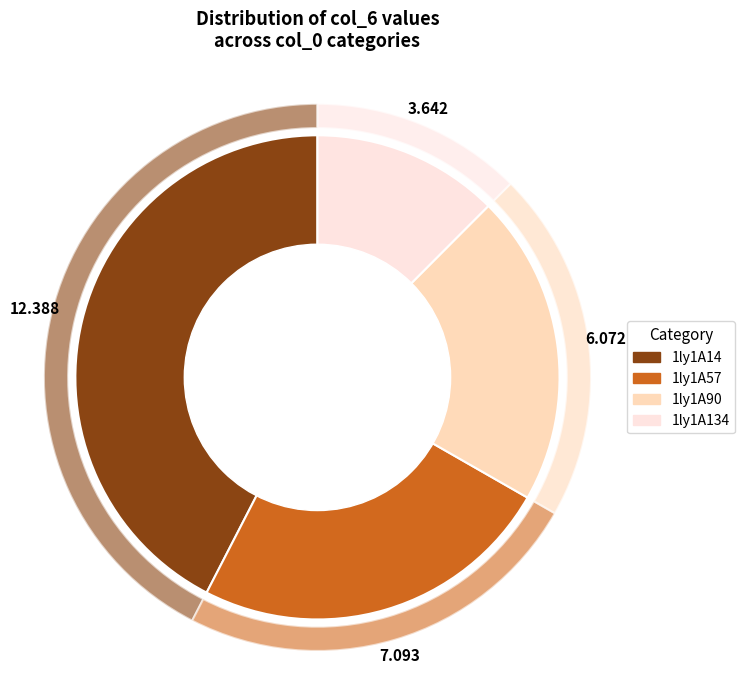

Is there any slice that represents more than half of the pie?

No